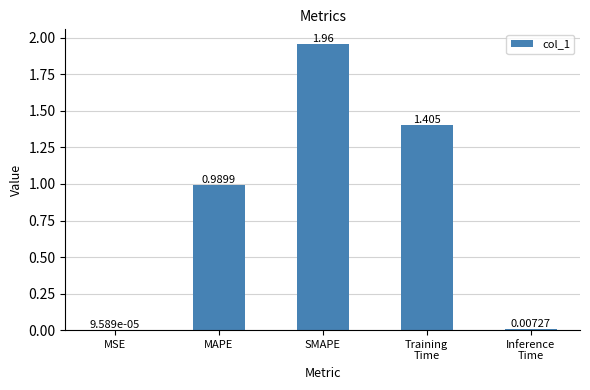

At which label is the value closest to 0?

MSE